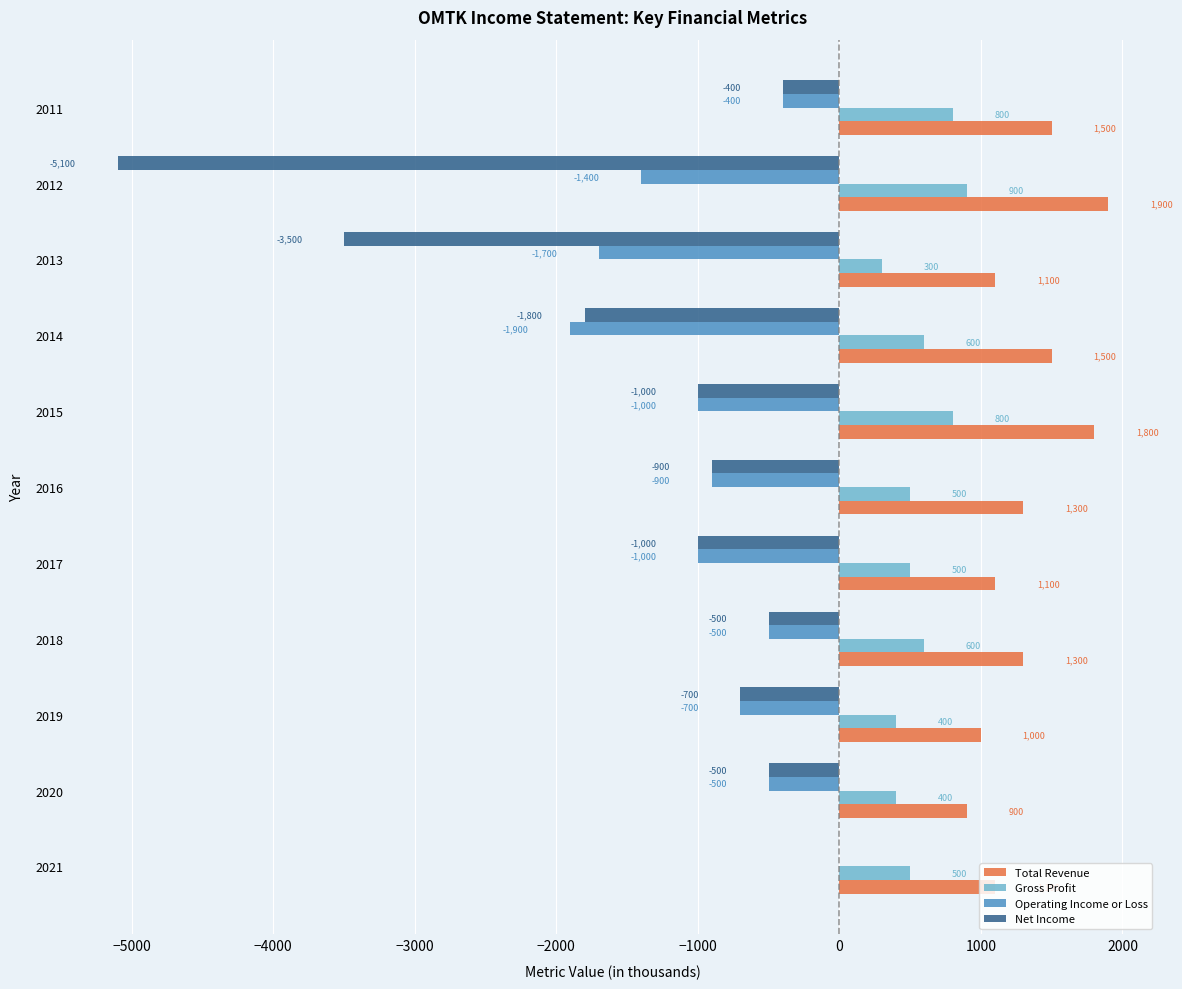

Between 2014 and 2011, which series saw the biggest shift?

Operating Income or Loss